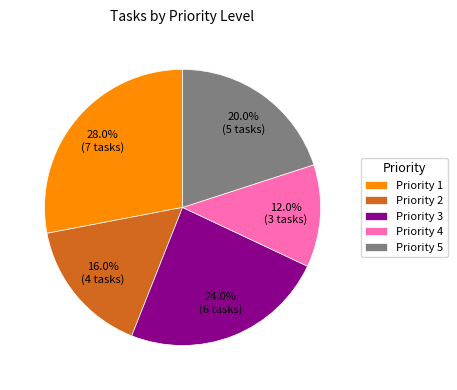

Rank the categories by value from highest to lowest.

Priority 1, Priority 3, Priority 5, Priority 2, Priority 4